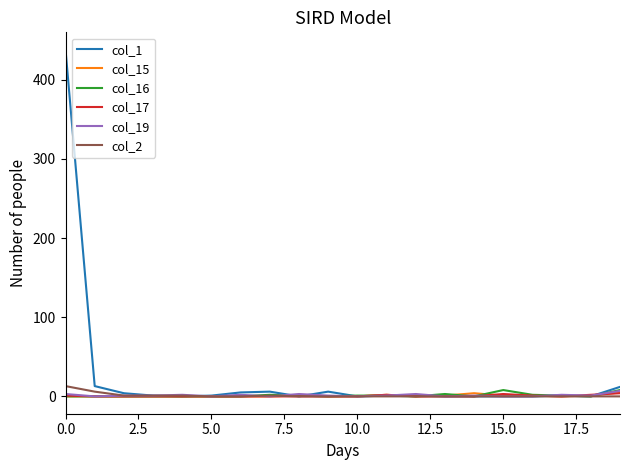

Which series has the largest range (max minus min)?

col_1